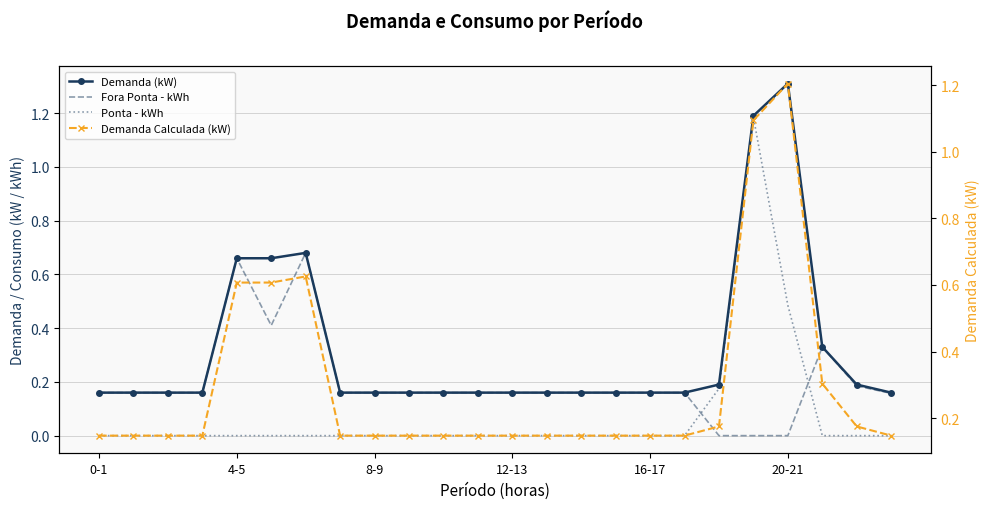

Which has a higher value, 13 or 20-21?

20-21